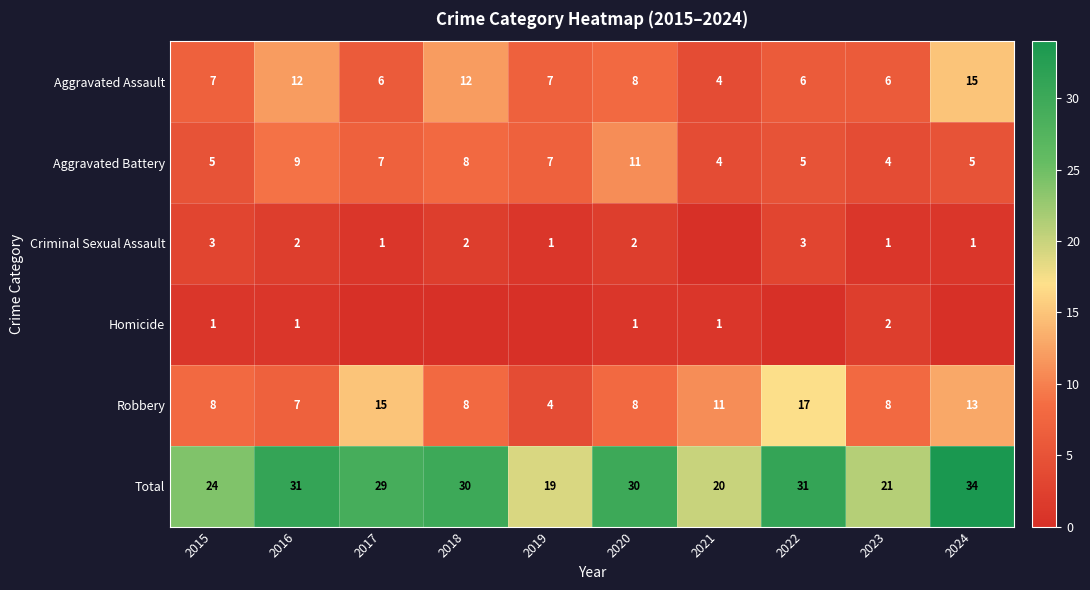

Is it true that Aggravated Battery equals 7 at 2021?

False